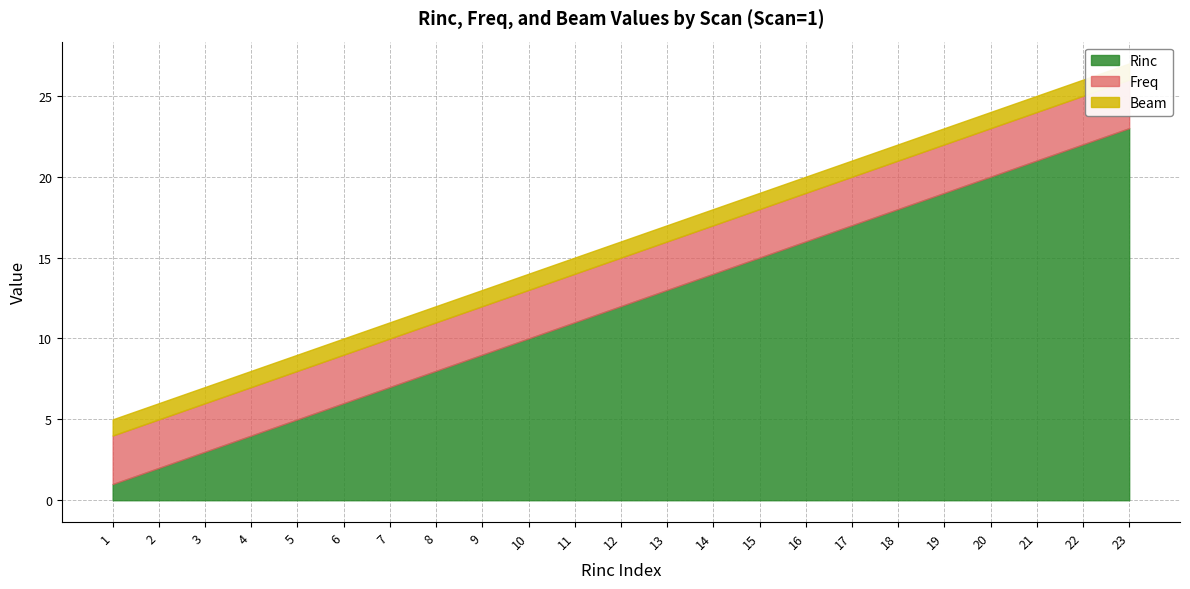

At which category does the chart reach its minimum across all series?

1